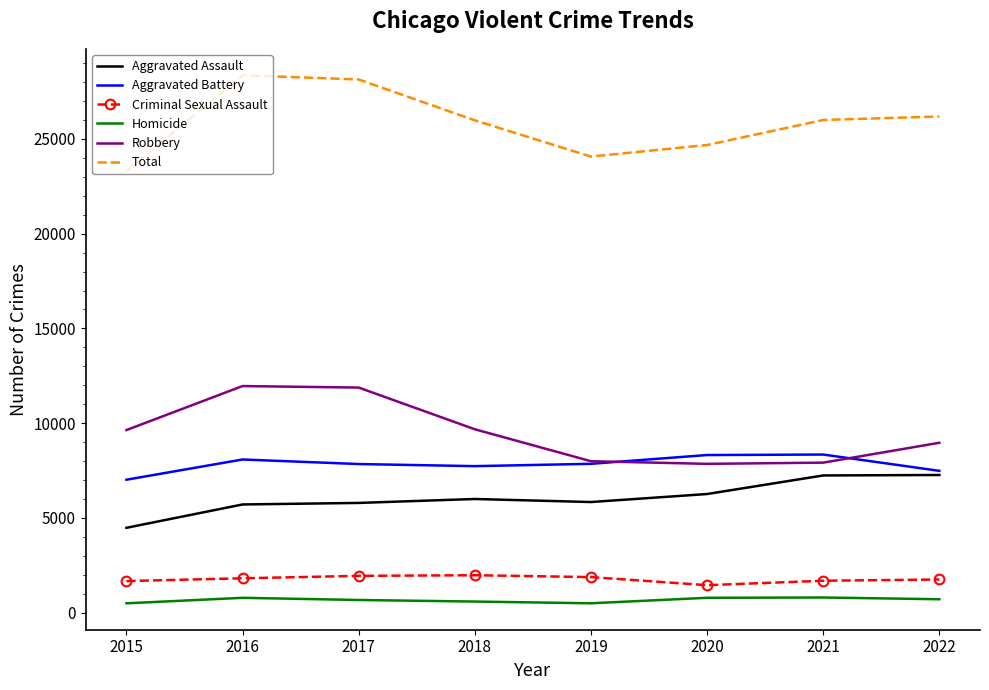

Which series has the largest total across all categories?

Total